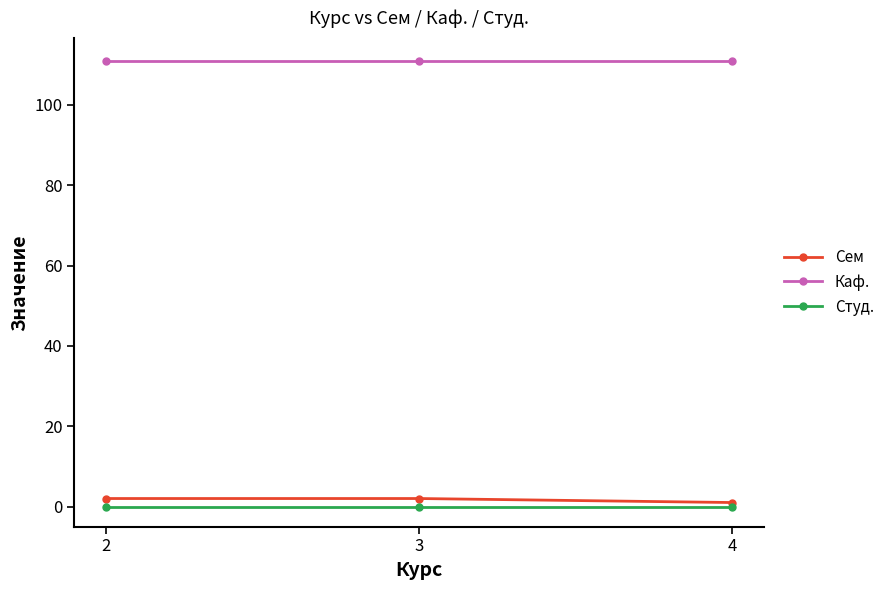

Reading left to right, transcribe all the data shown in this chart.

Сем: 2=2	3=2	4=1
Каф.: 2=111	3=111	4=111
Студ.: 2=0	3=0	4=0